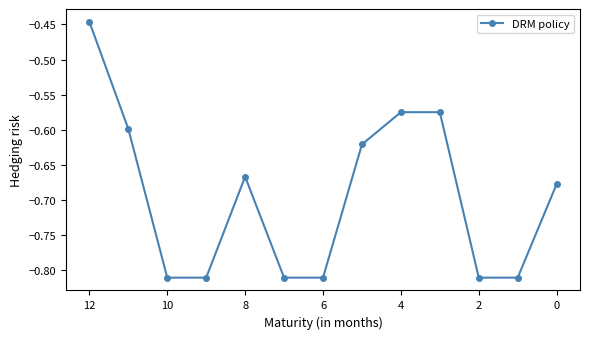

What is the average value?

-0.7